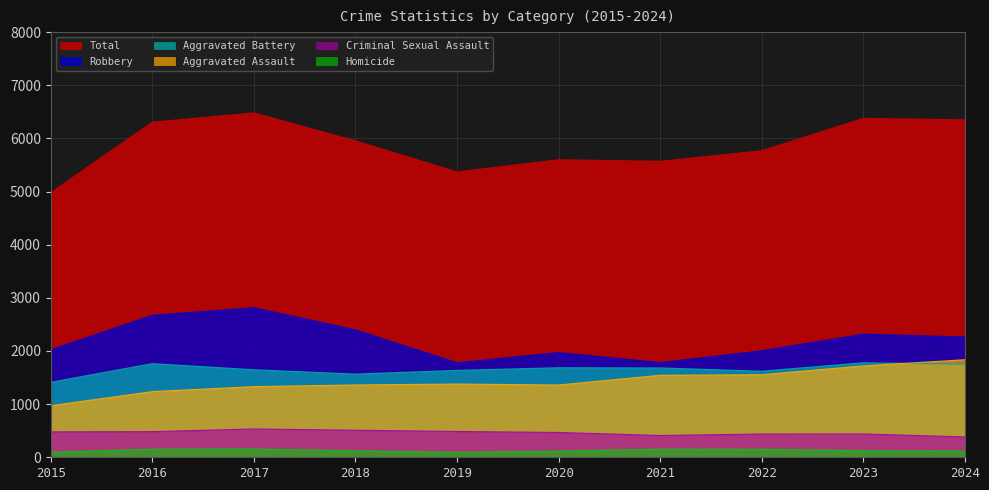

What is the total value across all series at 2015?

9954